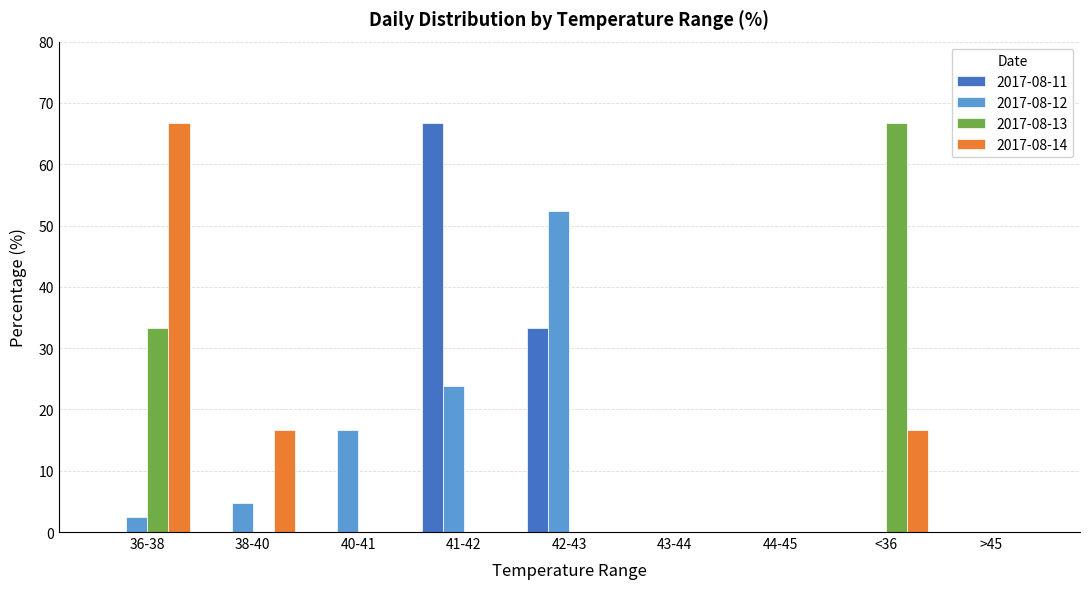

Between 41-42 and 44-45, which series saw the biggest shift?

2017-08-11